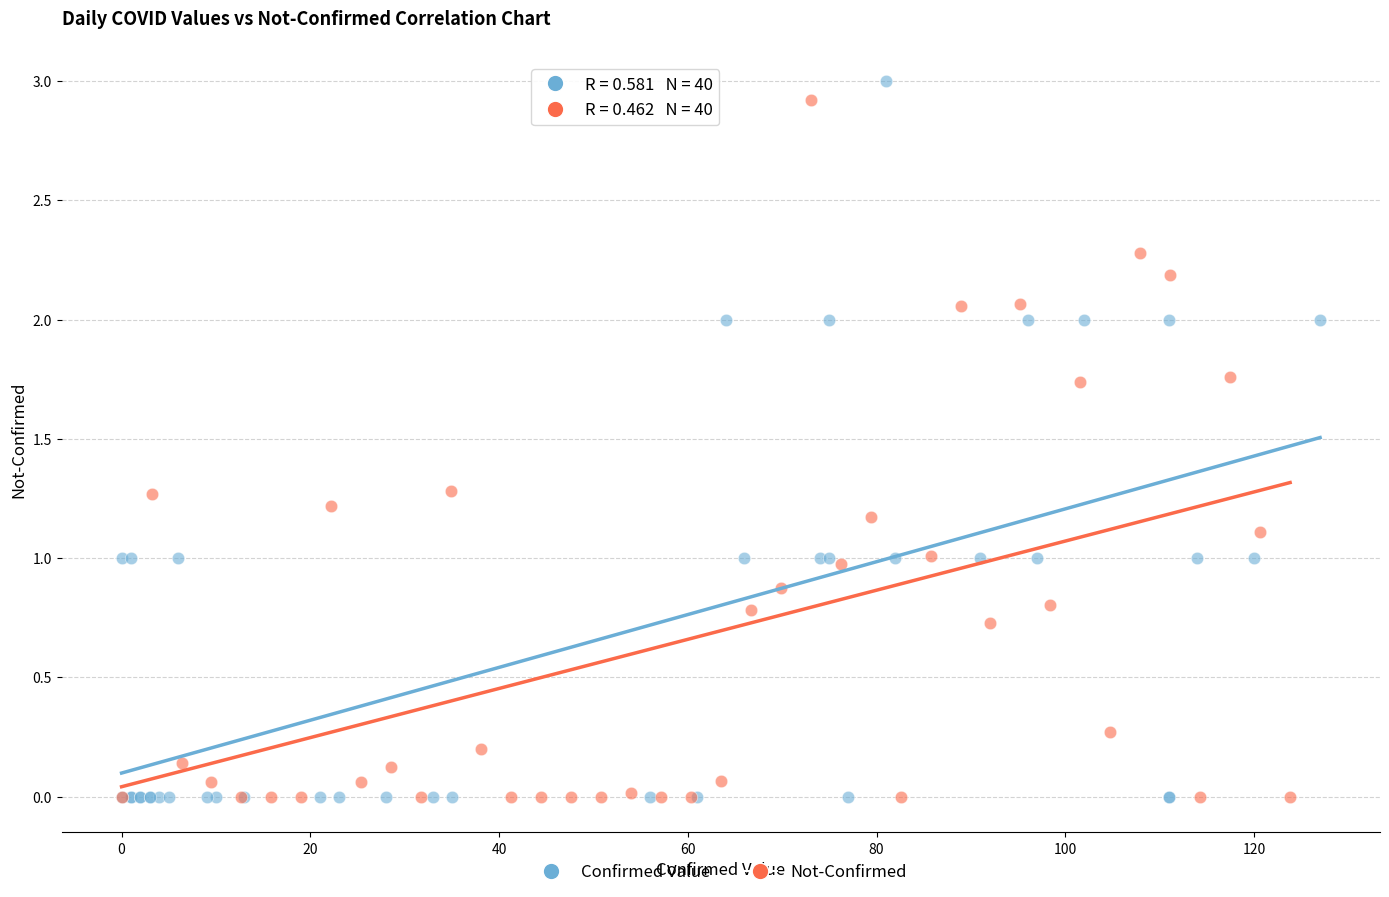

Which series has the largest Y range (max minus min)?

Confirmed Value